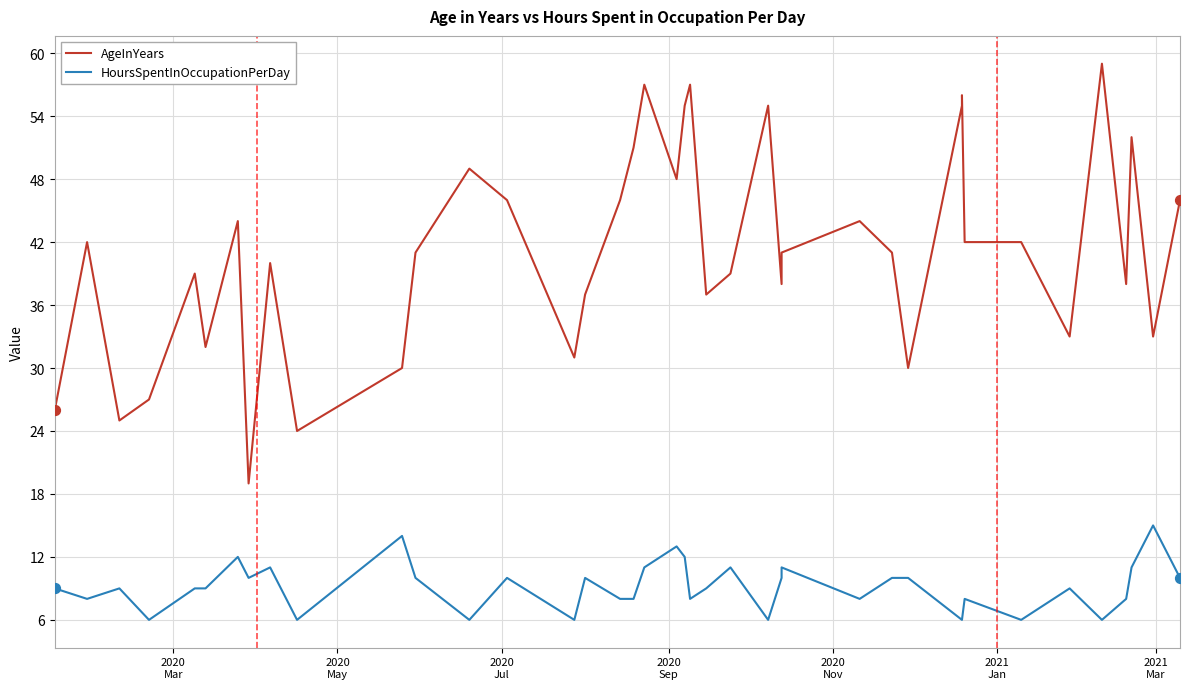

At how many categories does at least one series exceed 24?

38